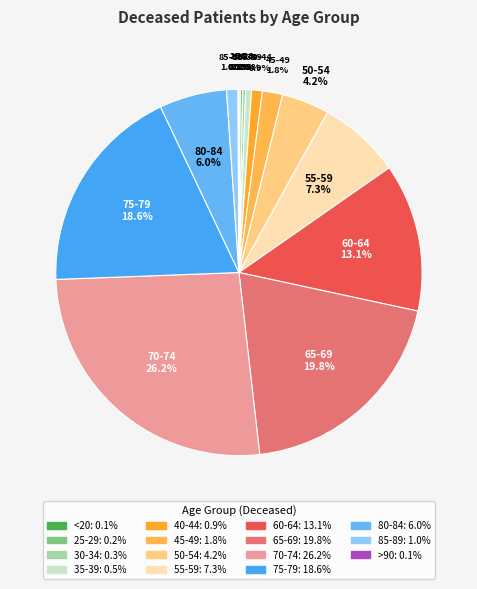

Which category has the biggest portion of the pie?

70-74